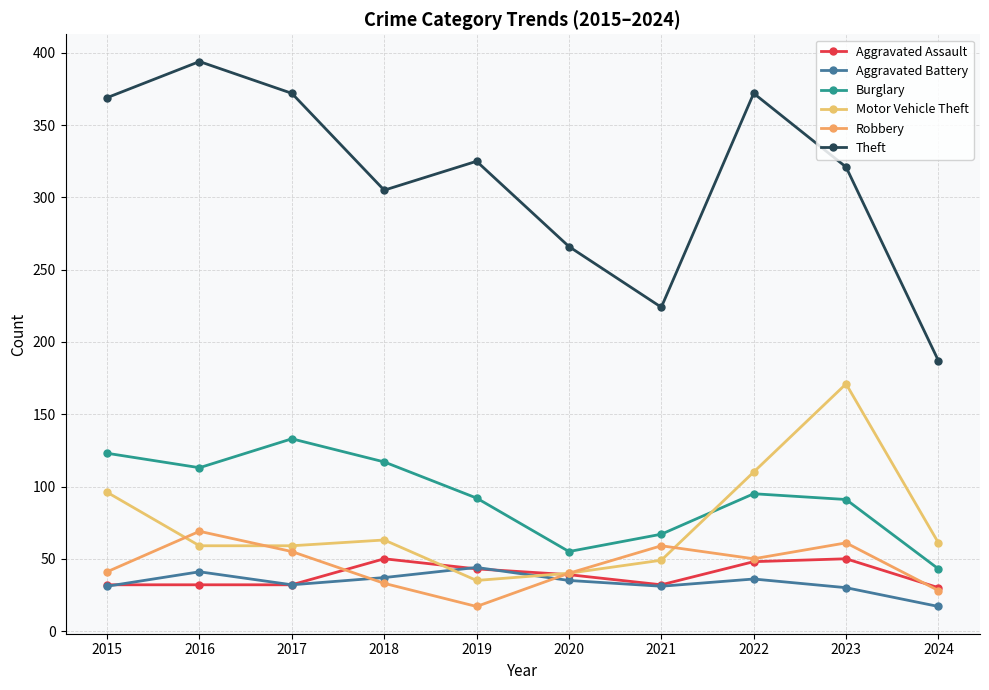

Which series has the largest total across all categories?

Theft